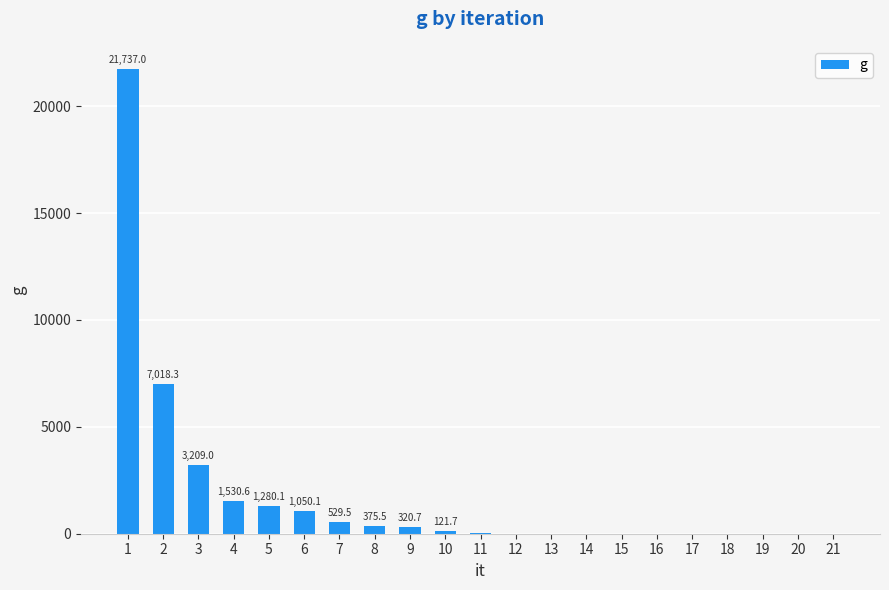

What is the sum of all values?

37222.4